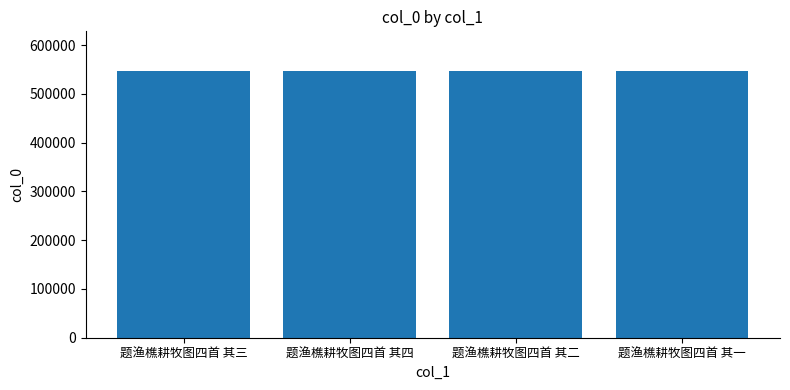

What is the maximum value shown in the chart?

546228